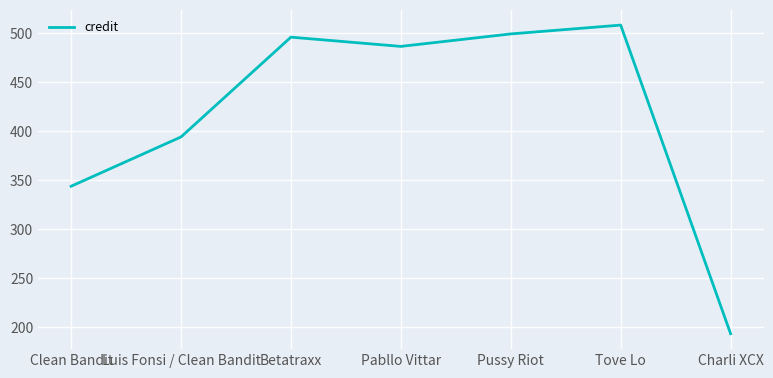

Where is the data nearest to the value 350?

Clean Bandit